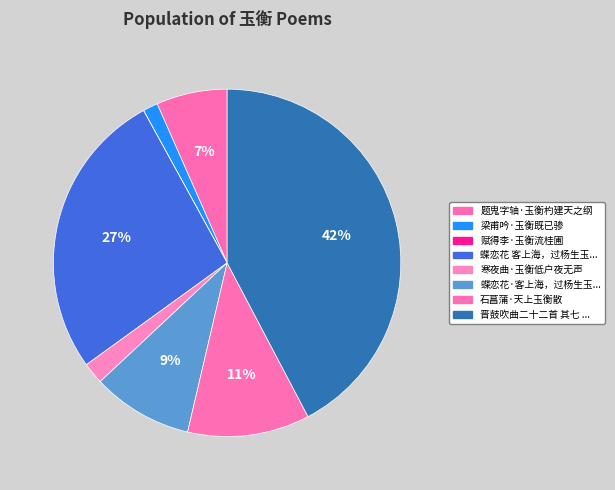

What is the largest slice in the pie chart?

晋鼓吹曲二十二首 其七 平玉衡